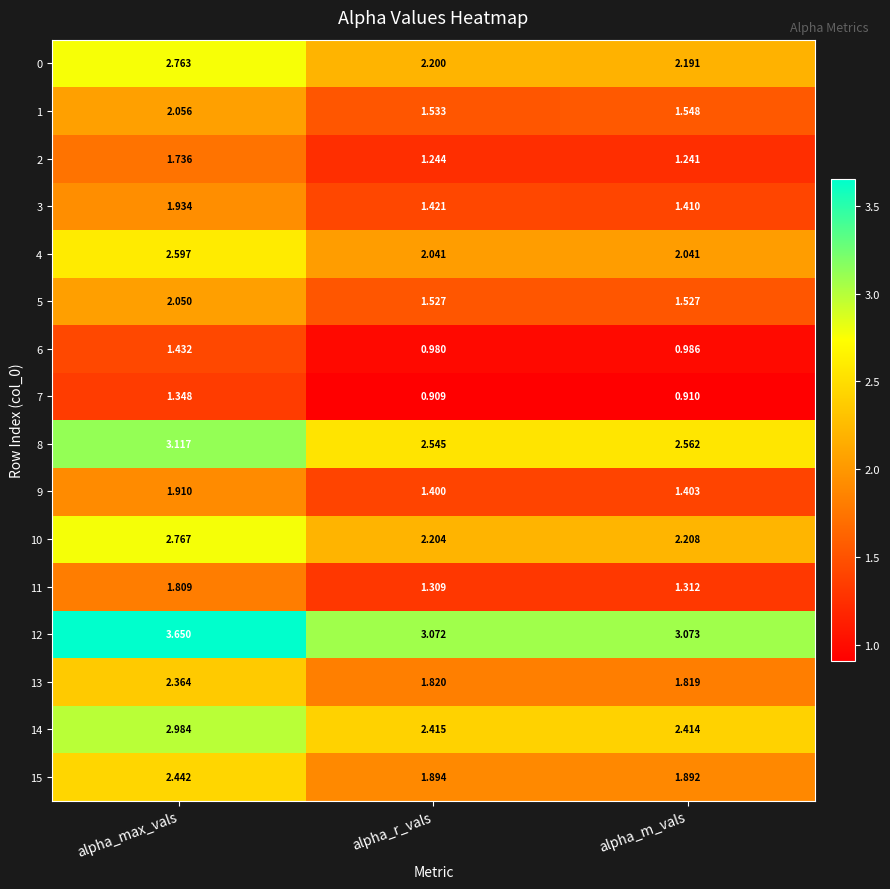

What is the total value across all series at alpha_r_vals?

28.5